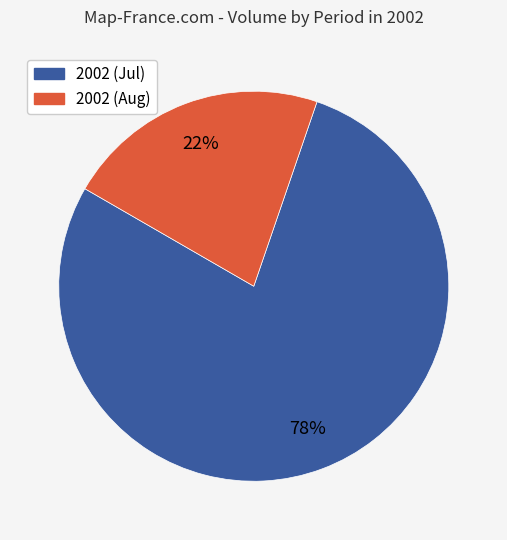

Does any single category account for the majority?

Yes